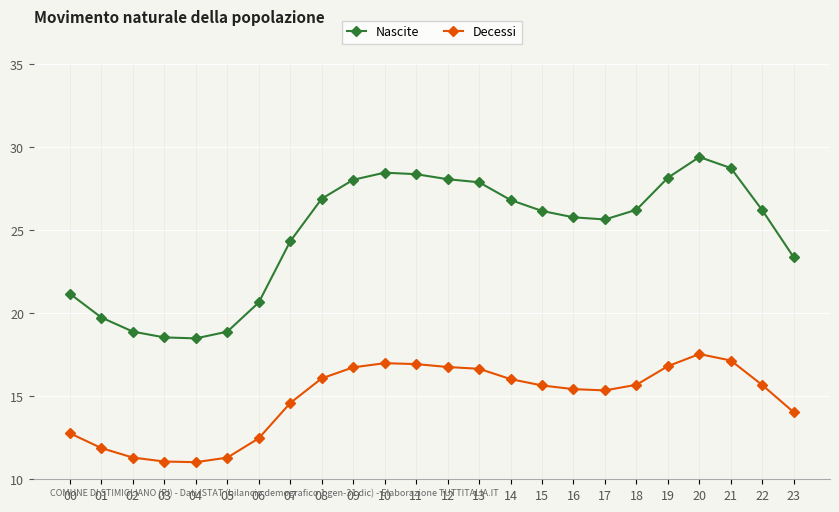

True or false: Nascite and Decessi cross at least once.

False